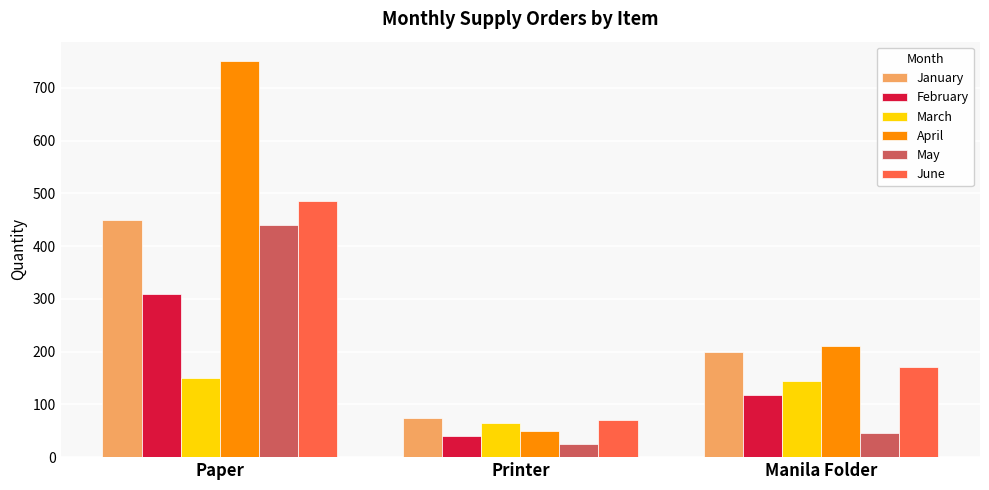

At which label does March first exceed 145?

Paper